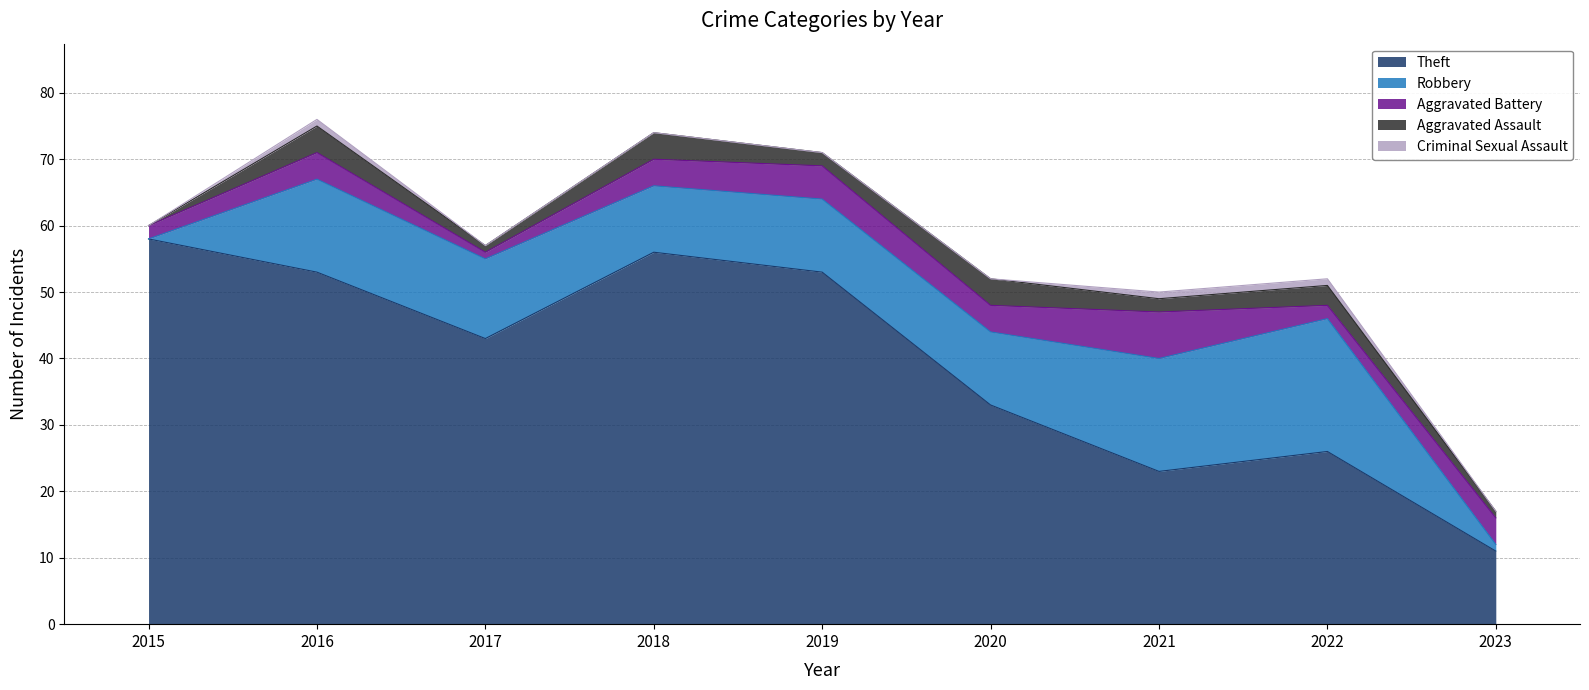

Is the value of Criminal Sexual Assault at 2017 greater than the value of Aggravated Assault at 2016?

No